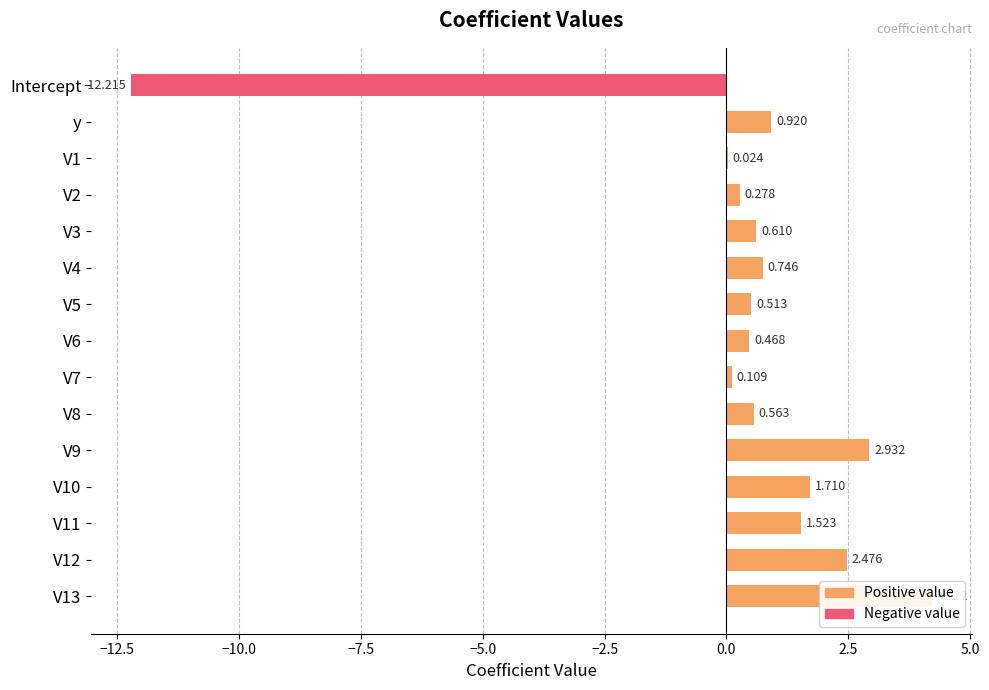

How many groups of bars are there?

15